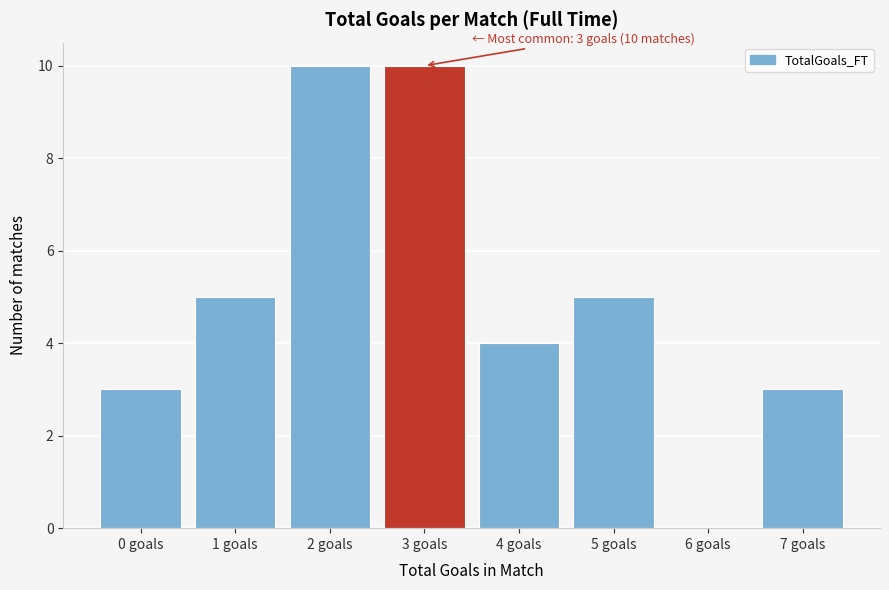

Reading left to right, transcribe all the data shown in this chart.

0 goals=3	1 goals=5	2 goals=10	3 goals=10	4 goals=4	5 goals=5	6 goals=0	7 goals=3